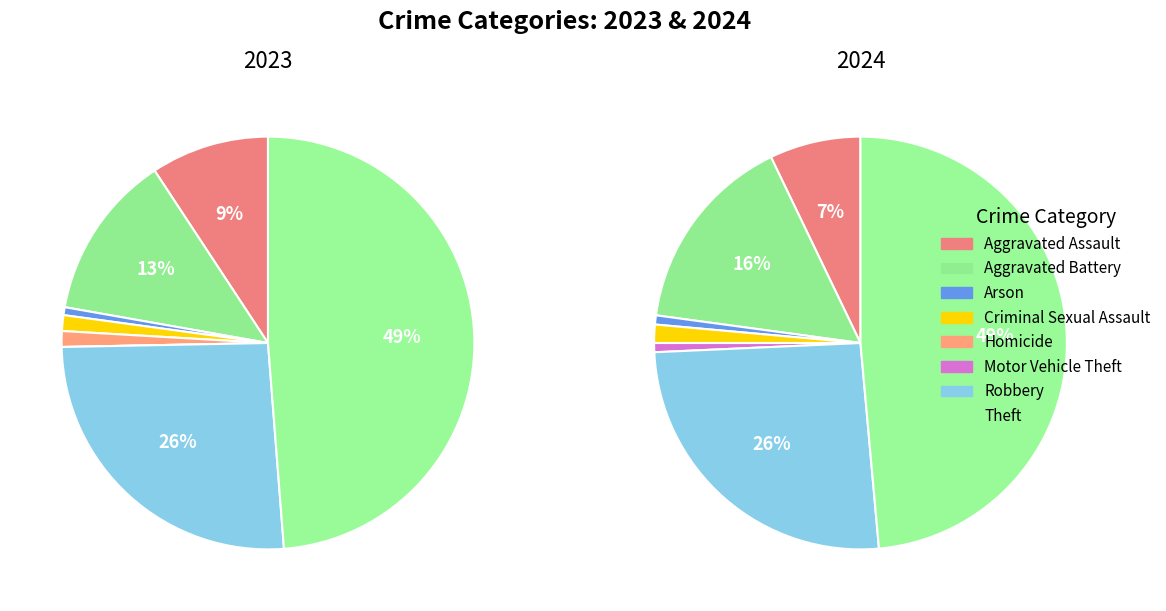

What percentage is the Arson slice, to the nearest percent?

1%